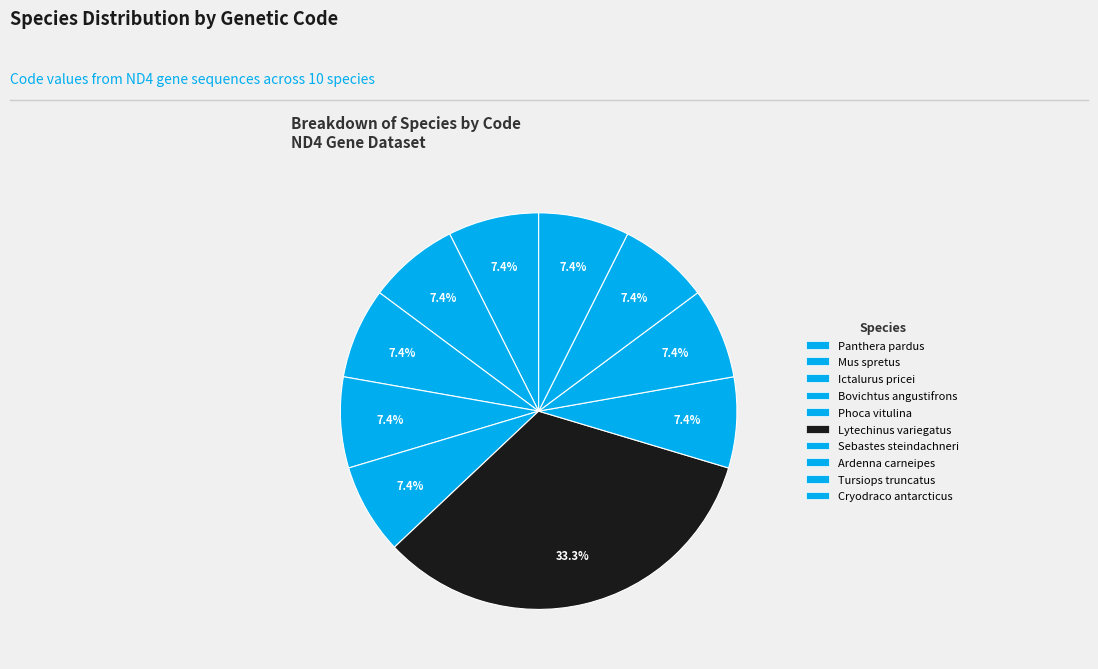

Is it true that Panthera pardus is 21% of the pie?

False